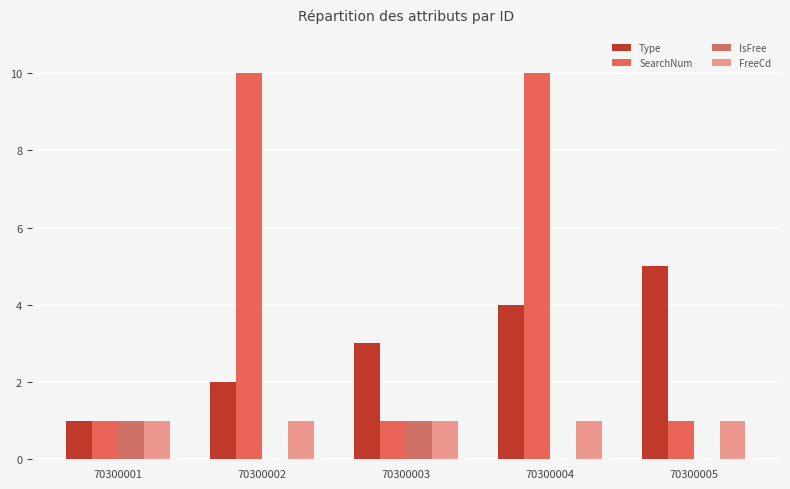

What is the total value across all series at 70300002?

13